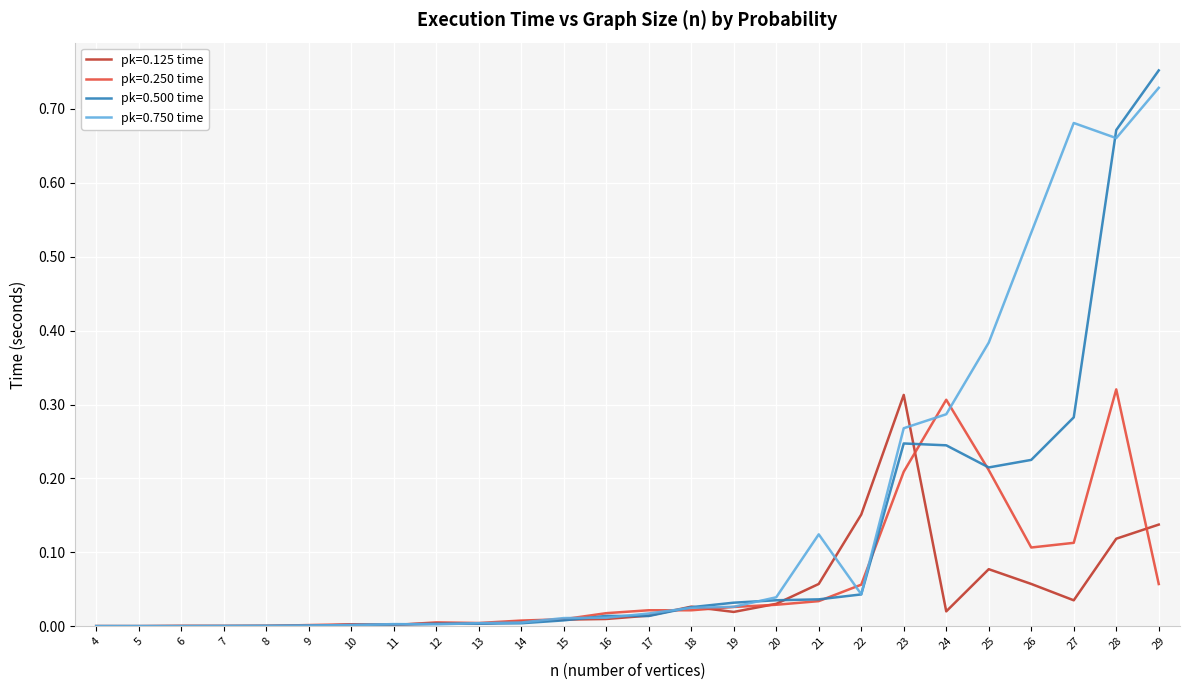

Is the value of pk=0.125 time at 26 greater than the value of pk=0.750 time at 29?

No